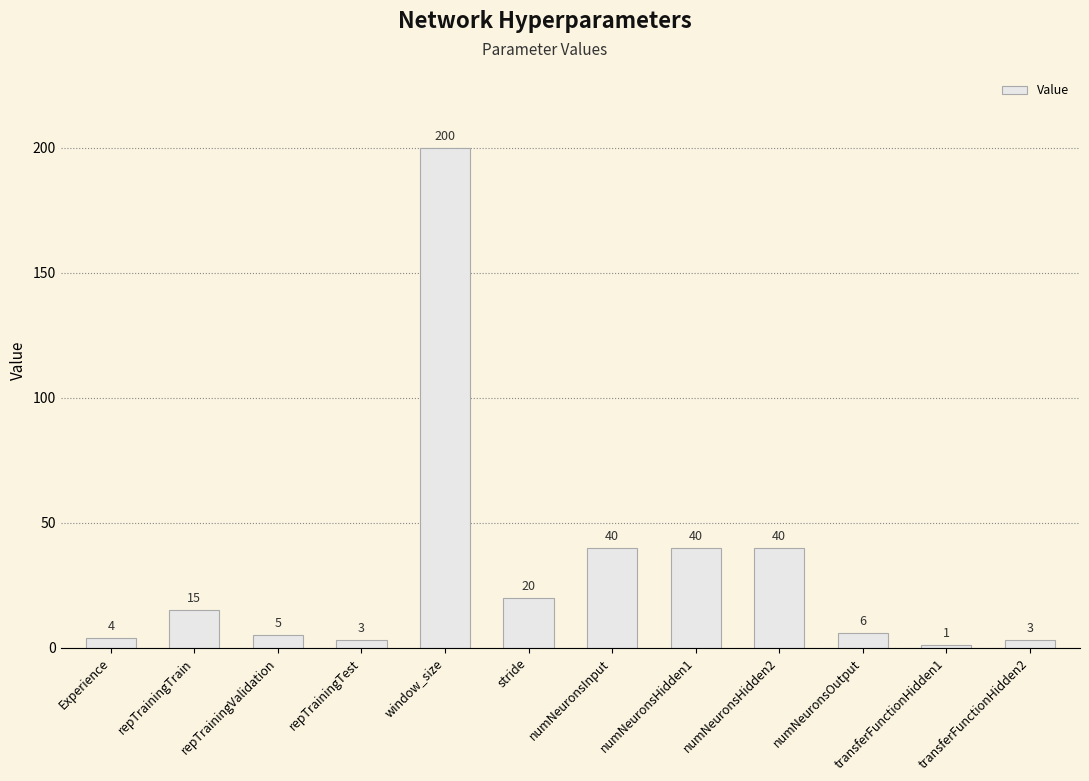

True or false: the data shows 40 at numNeuronsHidden2.

True